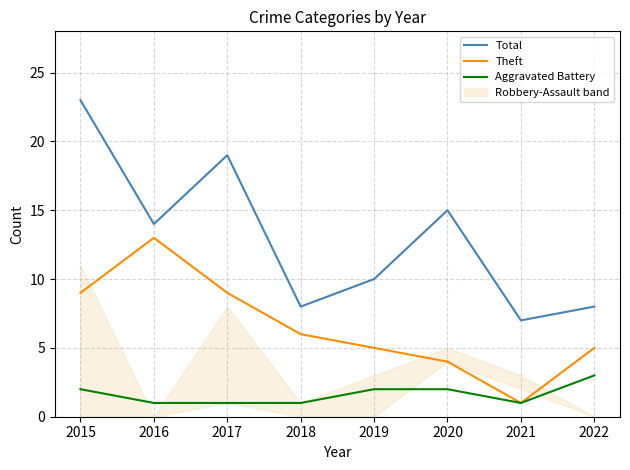

What is the sum of the Total values at 2022 and 2017?

27